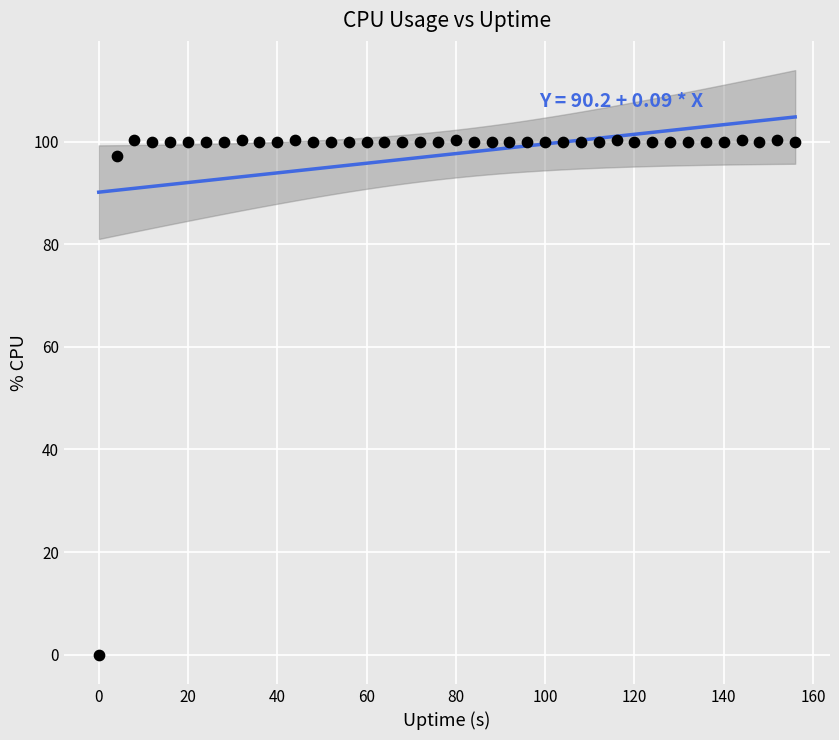

What Y value in the scatter plot is closest to 50?

97.2